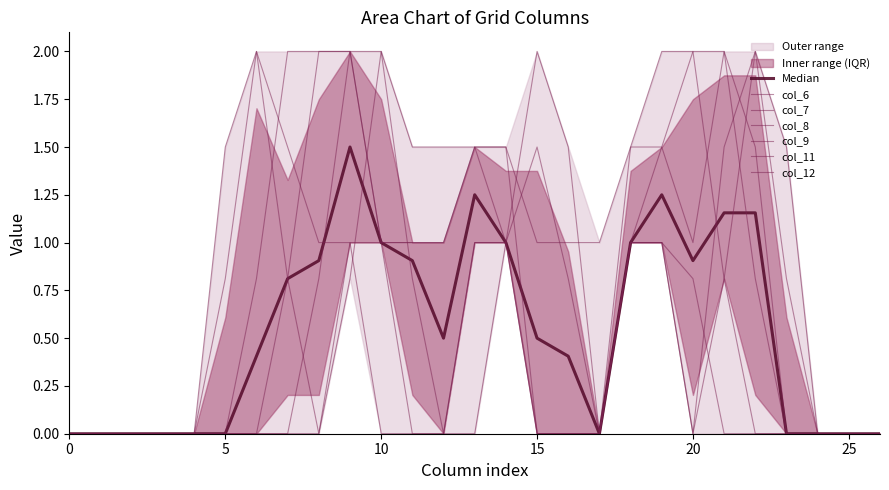

Which series has the largest range (max minus min)?

col_6